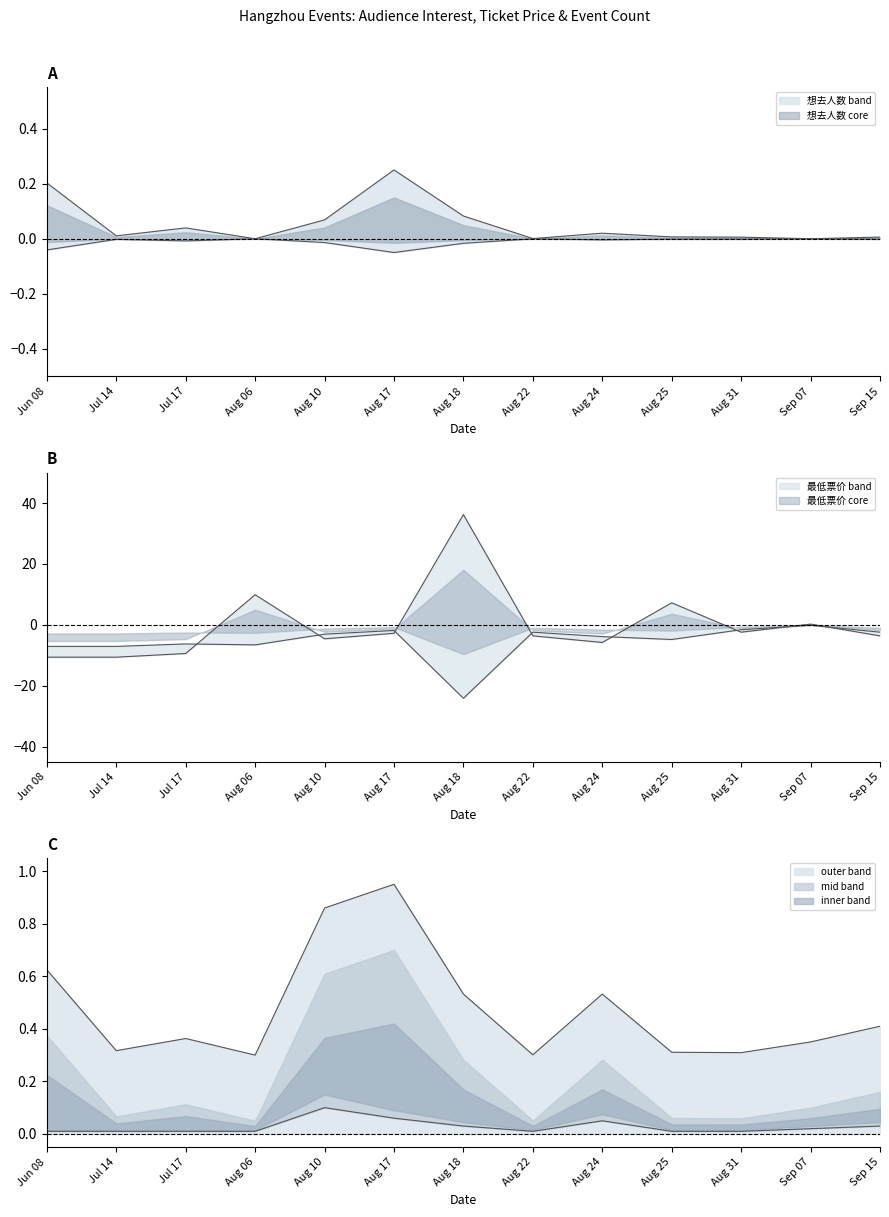

Where do 最低票价 and event_count first cross each other?

Jul 17 and Aug 06